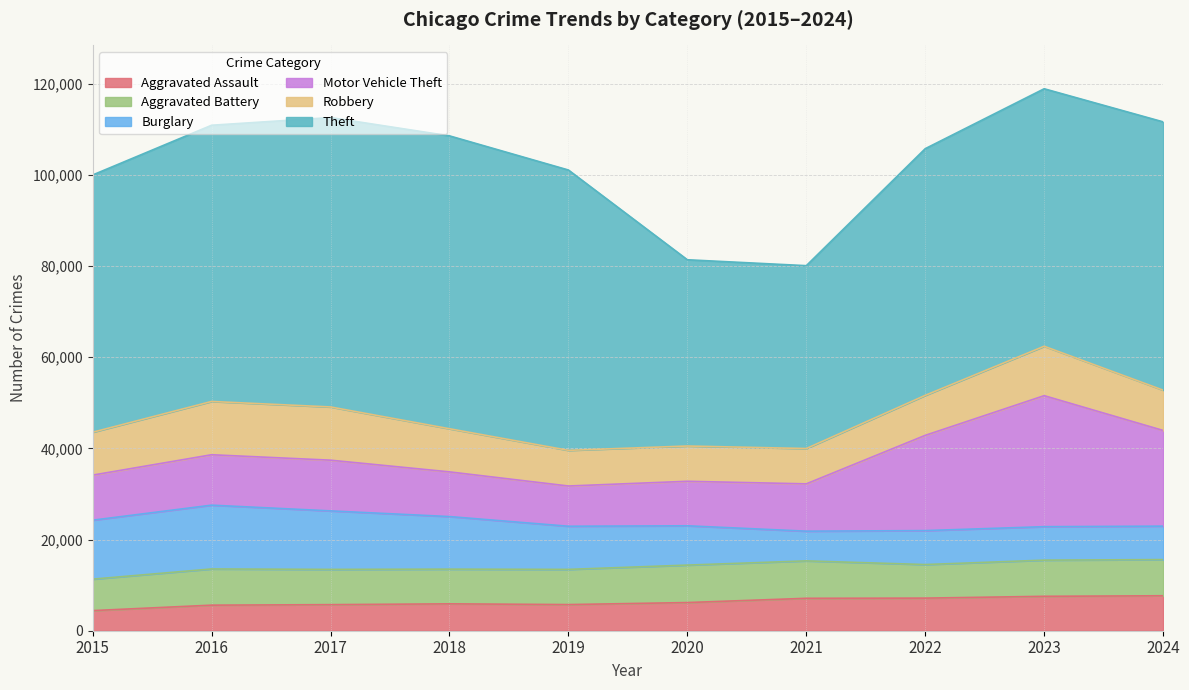

How many interior local valleys does the Robbery series have?

1